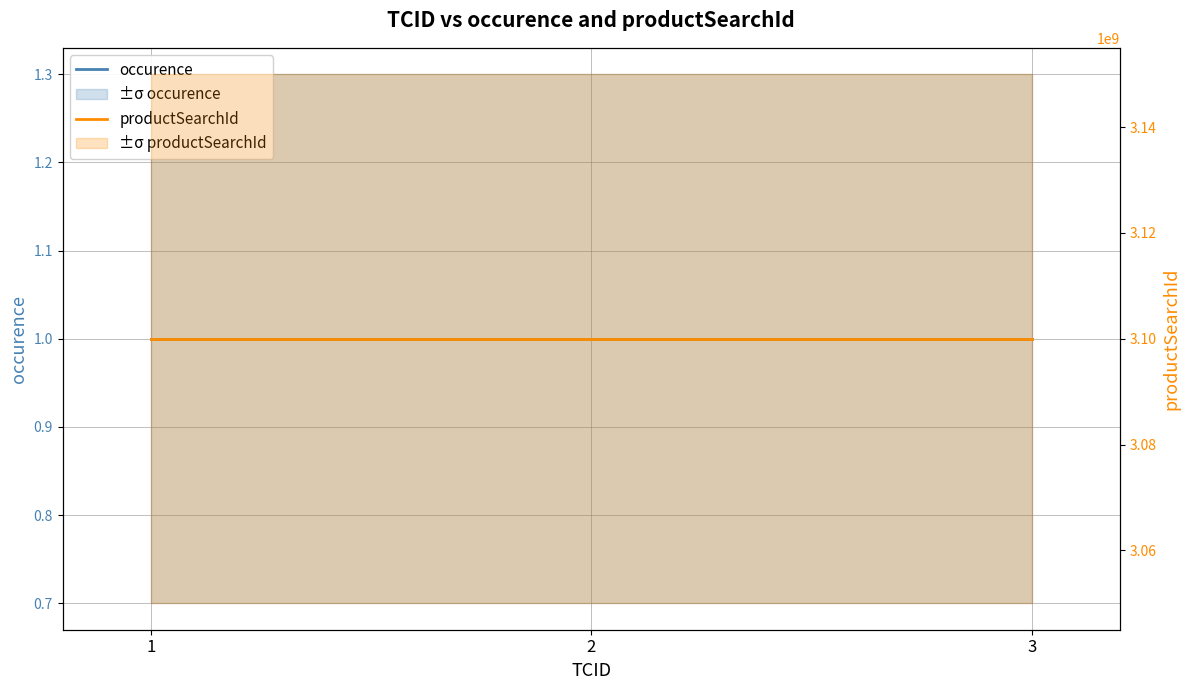

Reading left to right, list all the values displayed in this chart.

occurence: 1=1	2=1	3=1
productSearchId: 1=3100000680	2=3100000680	3=3100000680